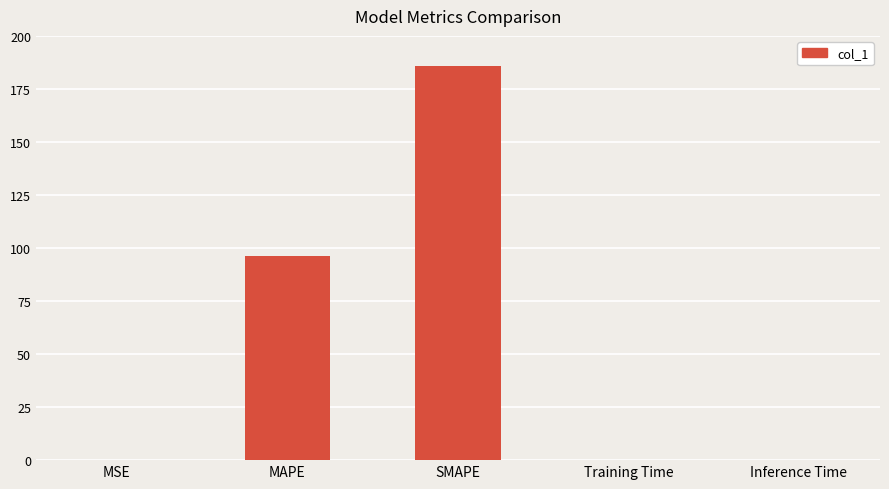

The value at MSE is 0.0. True or false?

True